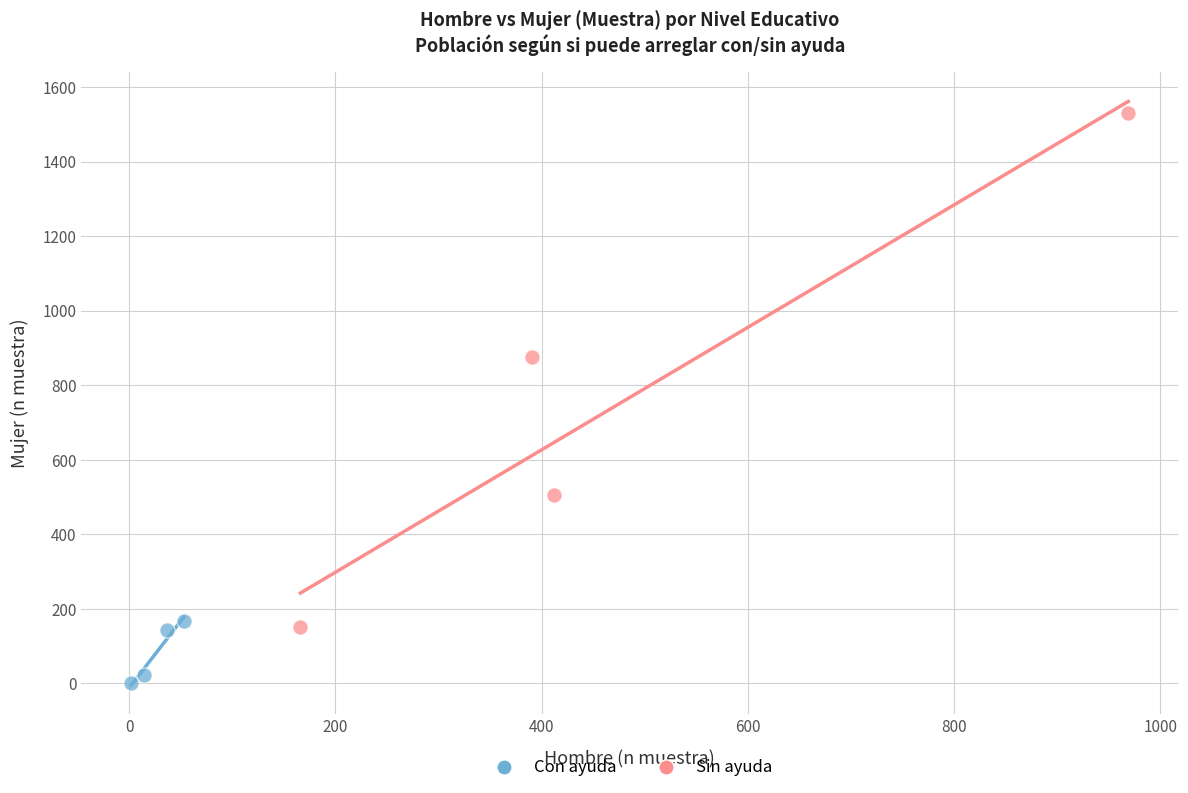

Which series contains the highest Y value?

Sin ayuda